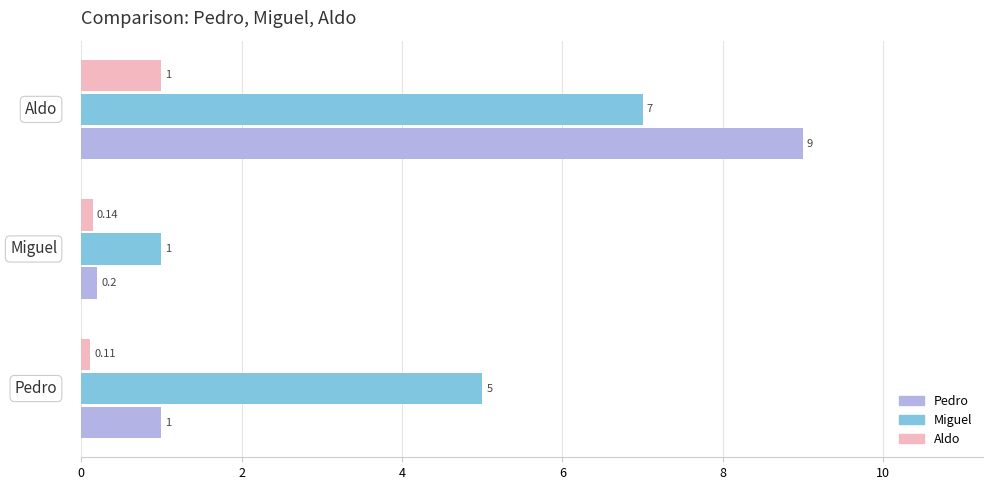

Which series has the largest total across all categories?

Miguel